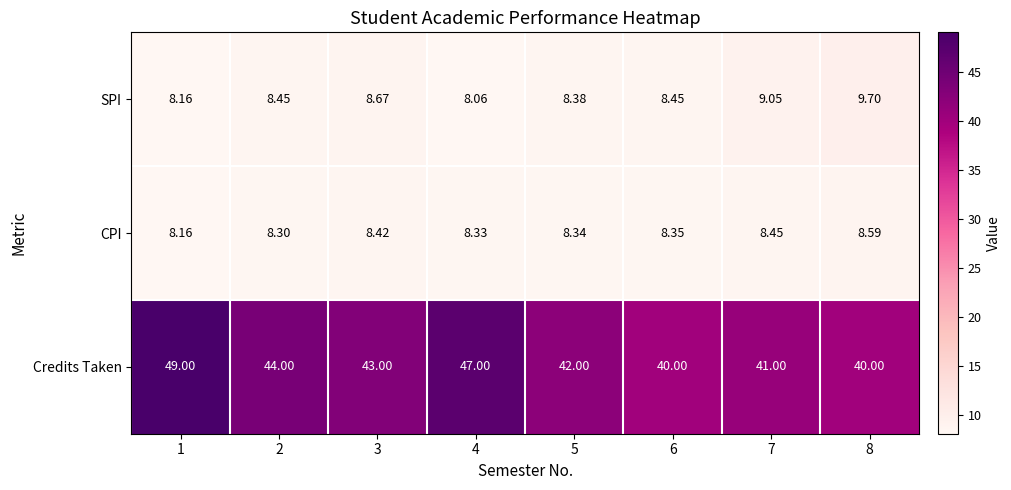

Which series has the largest total across all categories?

Credits Taken